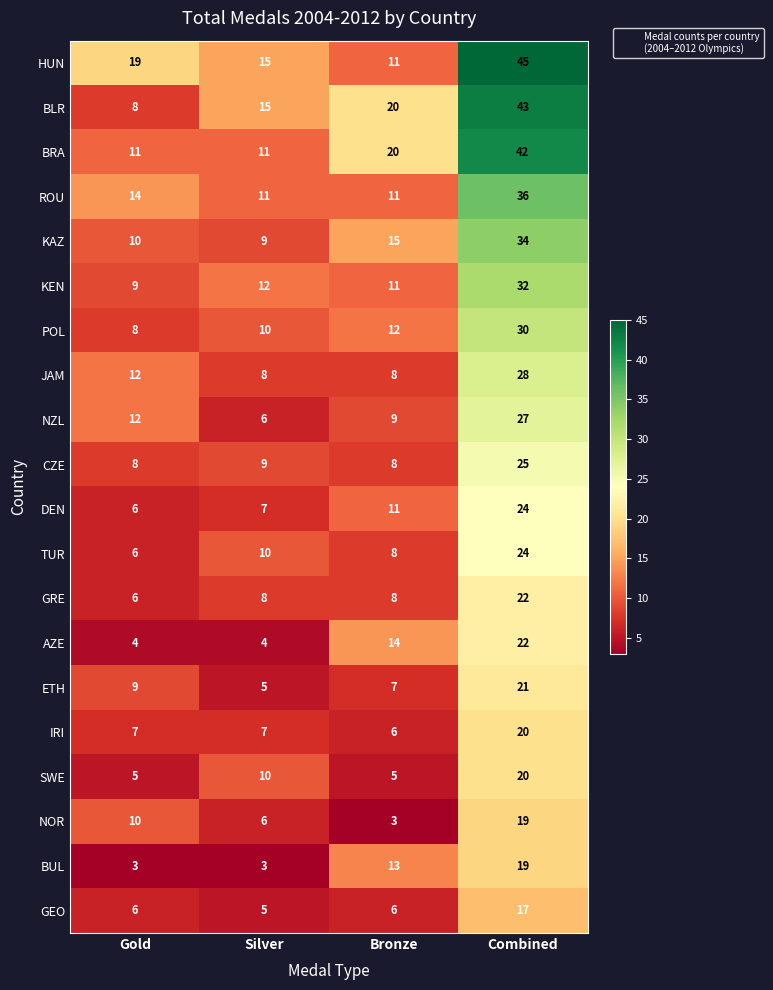

List the labels in order of POL value, smallest first.

Gold, Silver, Bronze, Combined